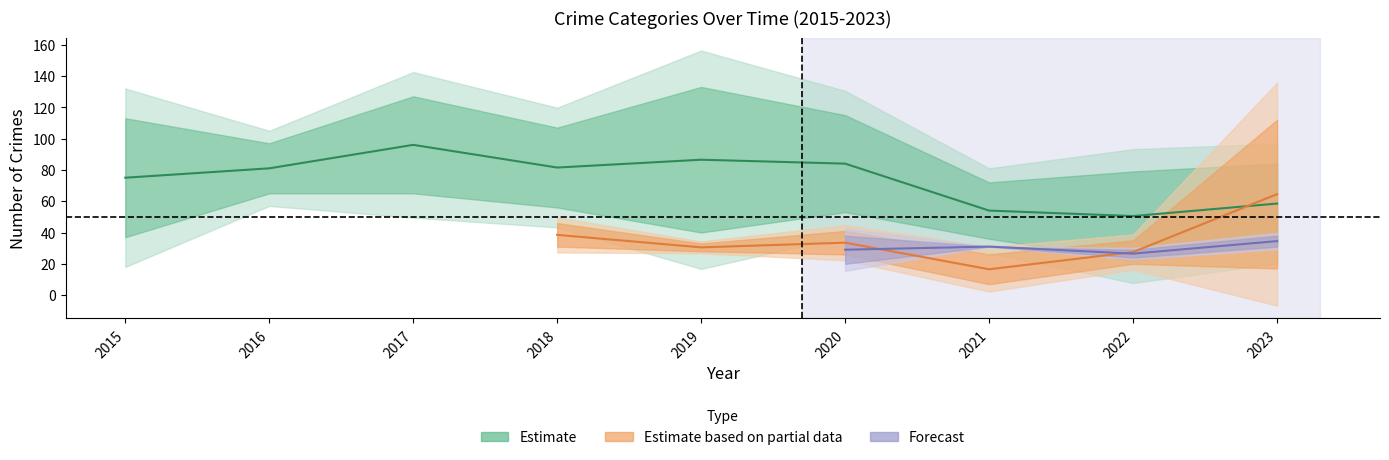

Which category has the lowest value across all series?

2021